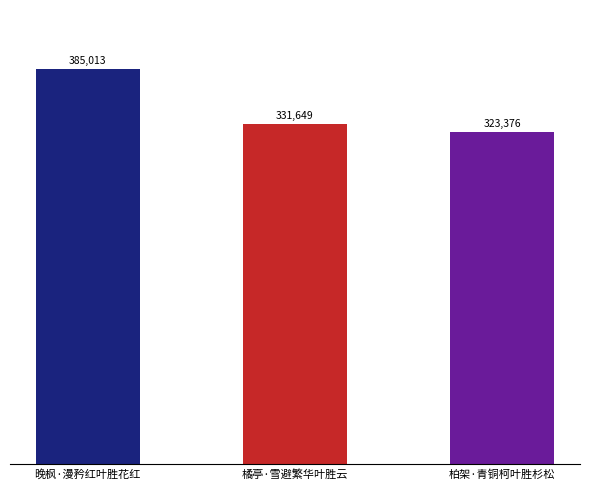

Are the bars horizontal?

No